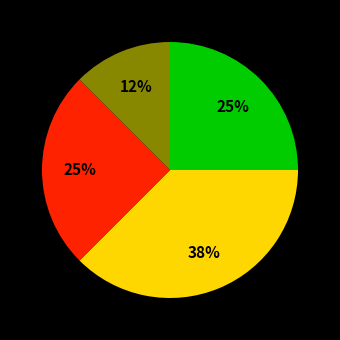

To the nearest percent, what is the average slice percentage?

25%